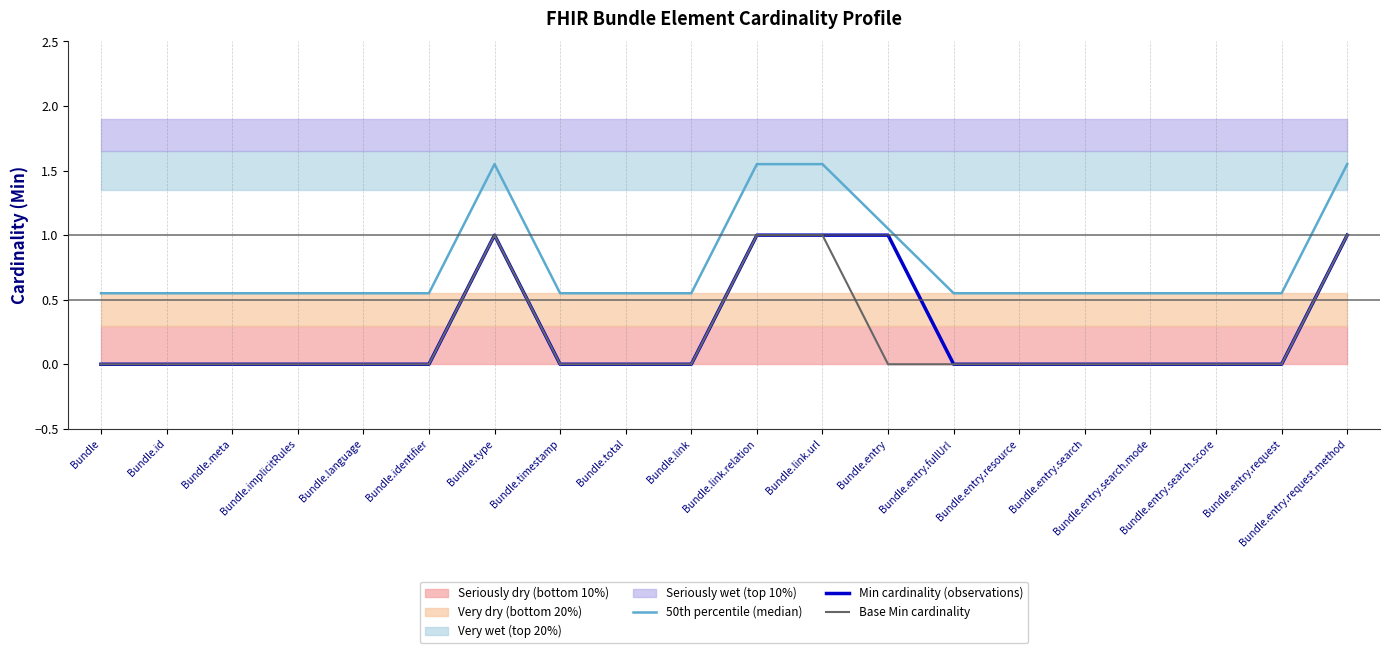

The value of Min cardinality (observations) at Bundle.entry.search.mode is 0.4. True or false?

False